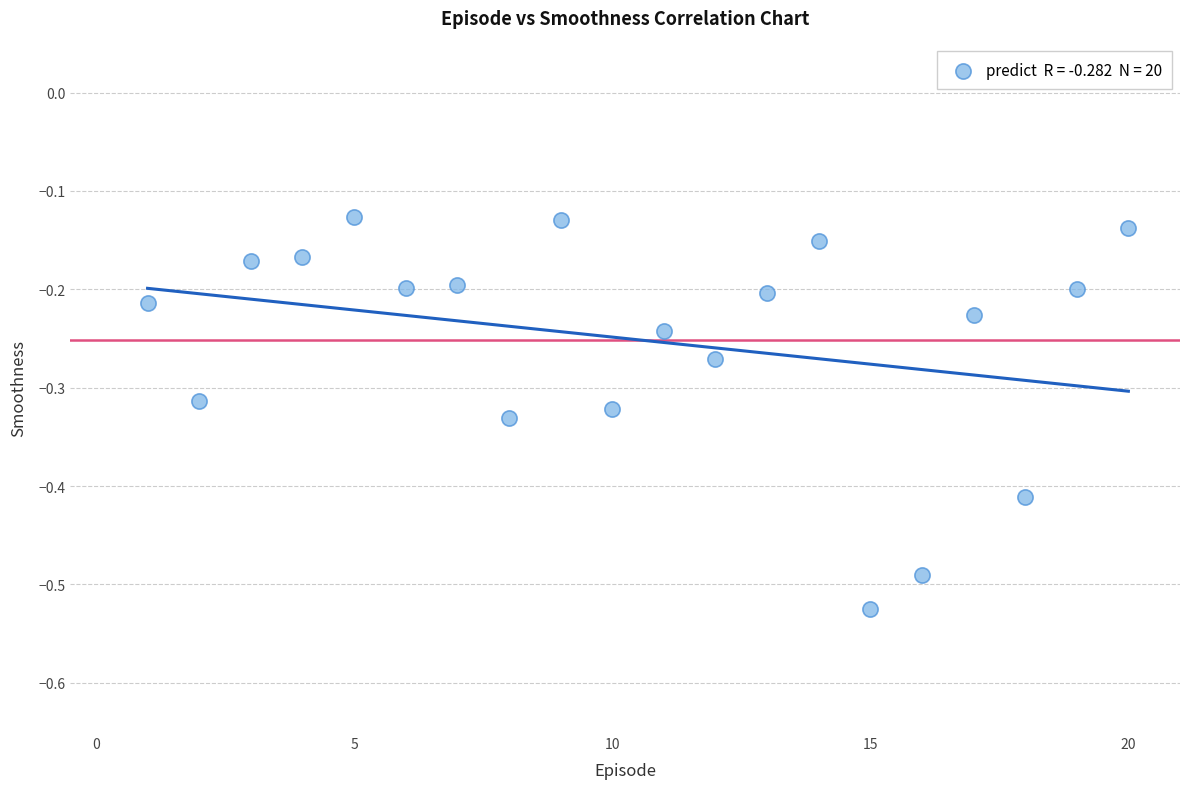

What is the range of Y values (max minus min)?

0.4